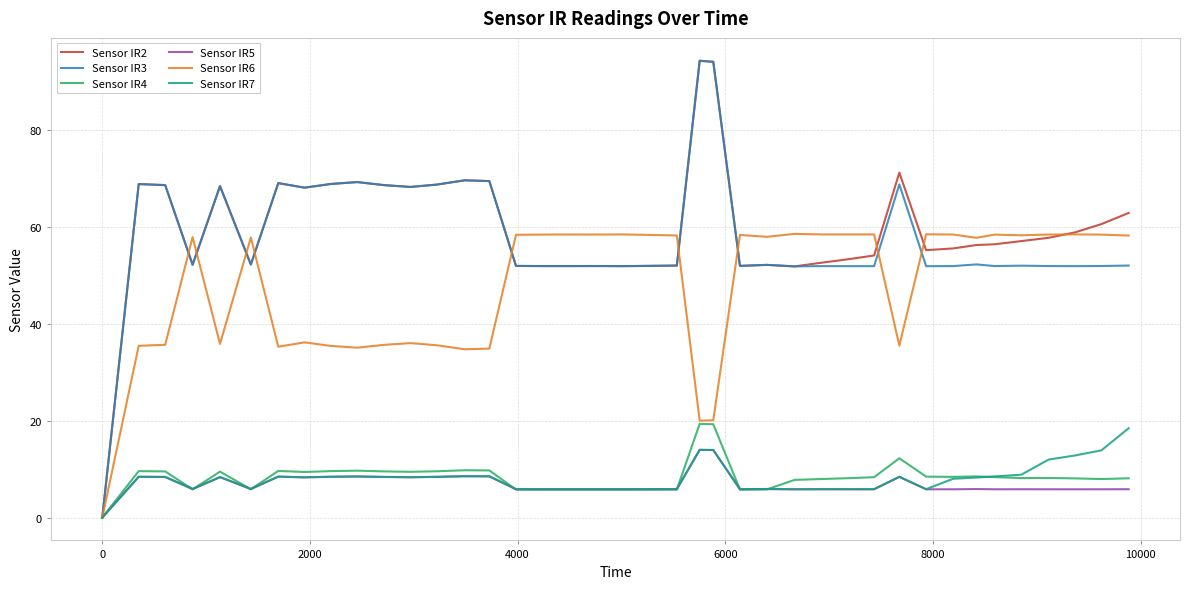

Which series has the widest spread of values?

Sensor IR2